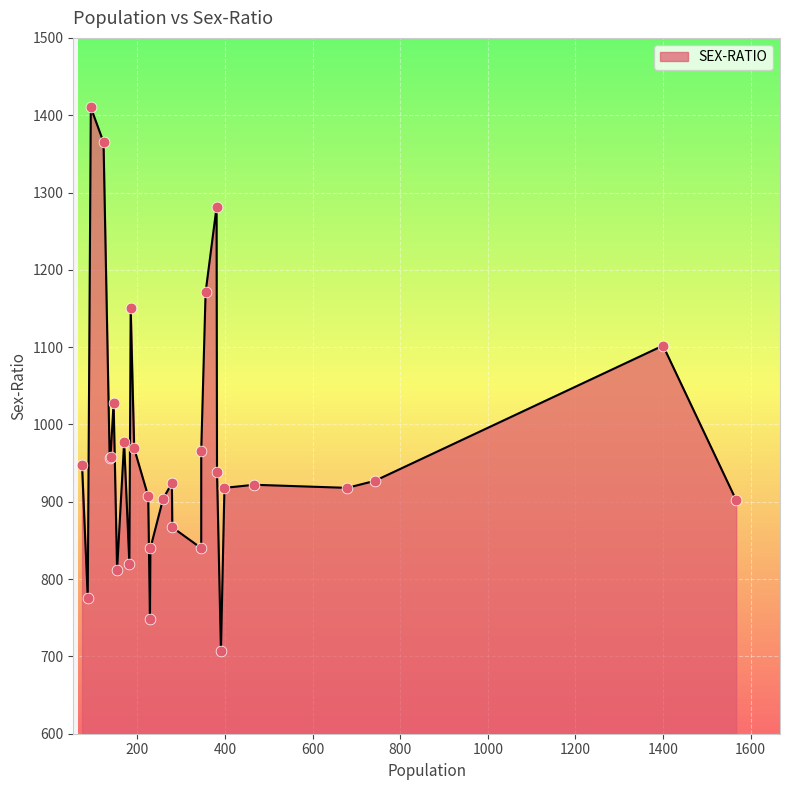

What is the change in value from 399 to 280?

-51